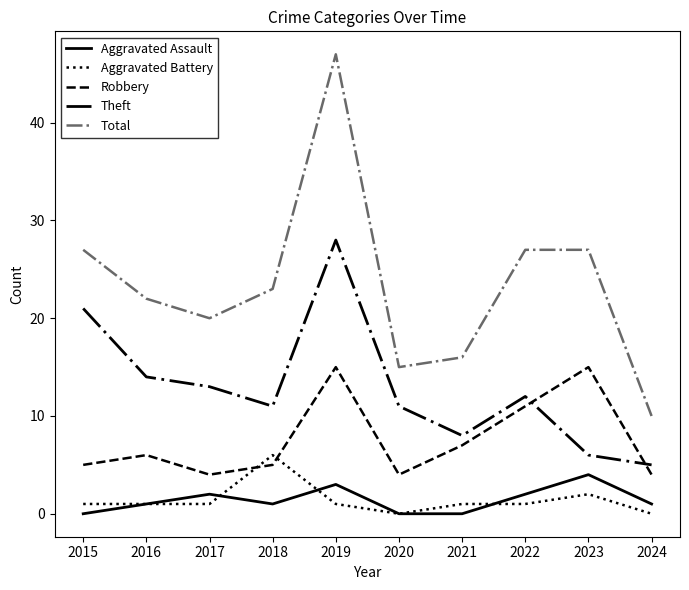

Where is Theft nearest to the value 16?

2016